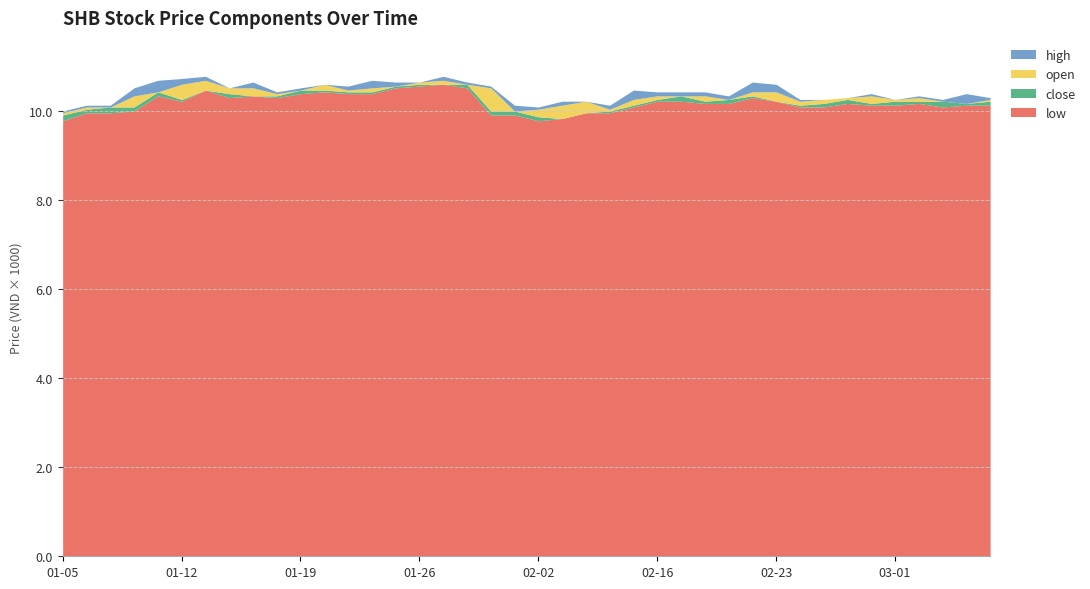

What position from the right is 2024-02-19?

14